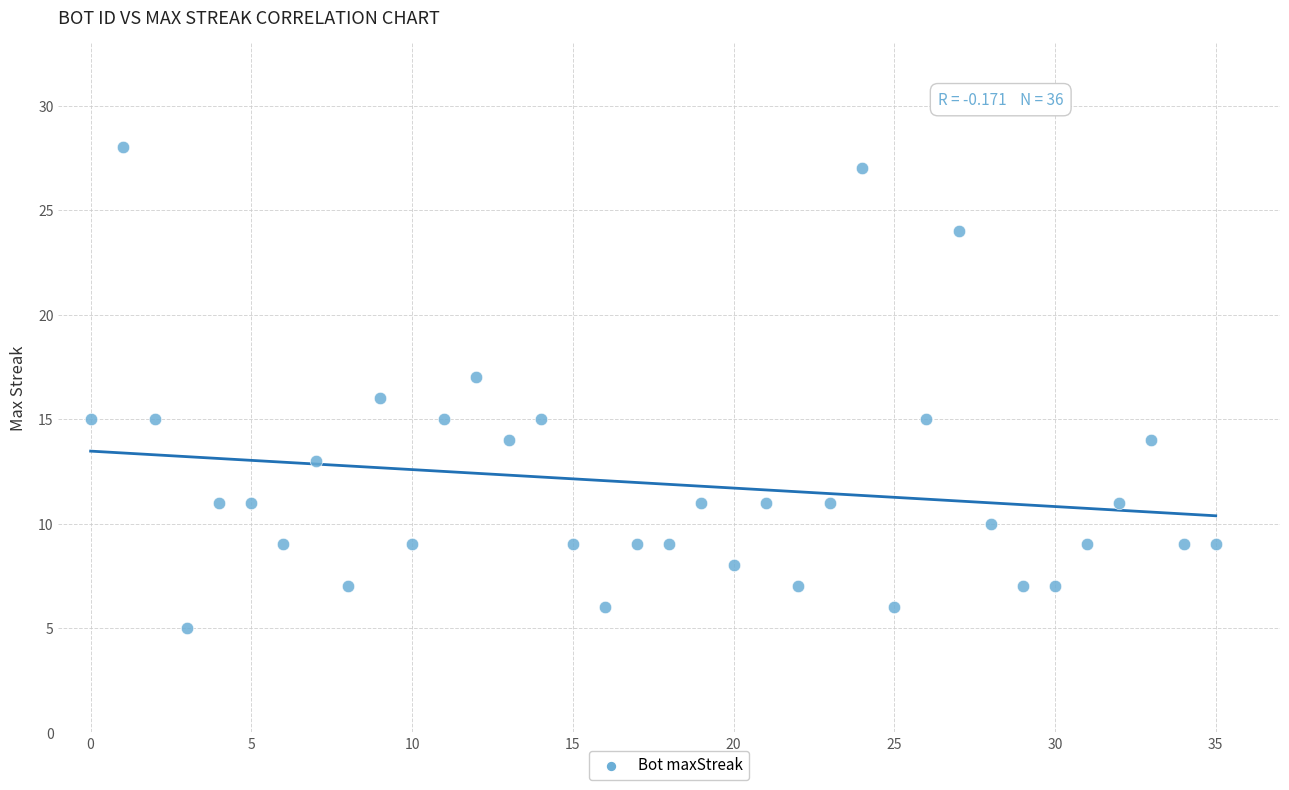

What is the range of Y values (max minus min)?

23